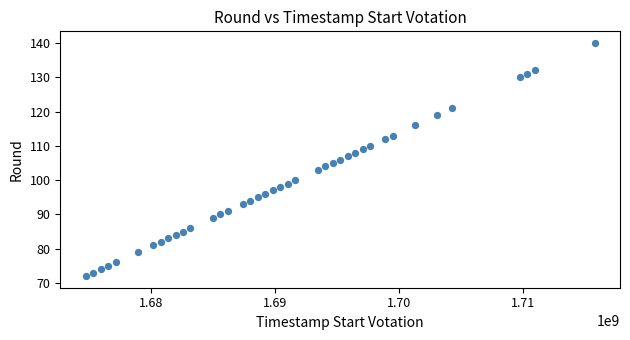

What is the range of Y values (max minus min)?

68